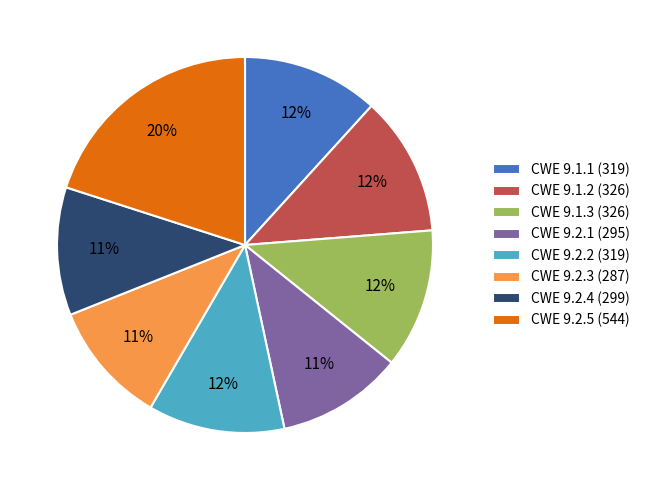

How many slices are in this pie chart?

8